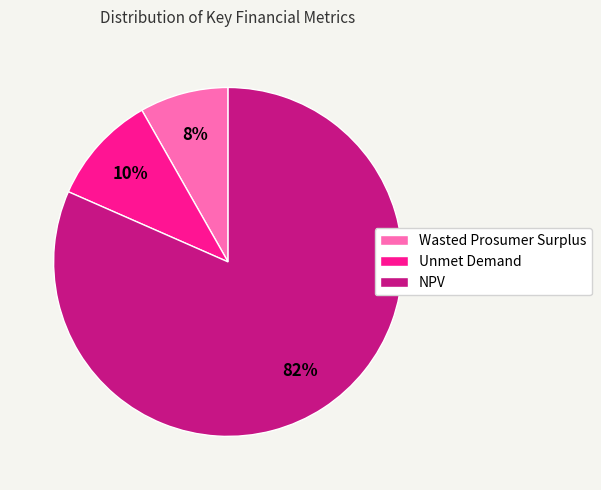

Count the number of slices in the pie.

3